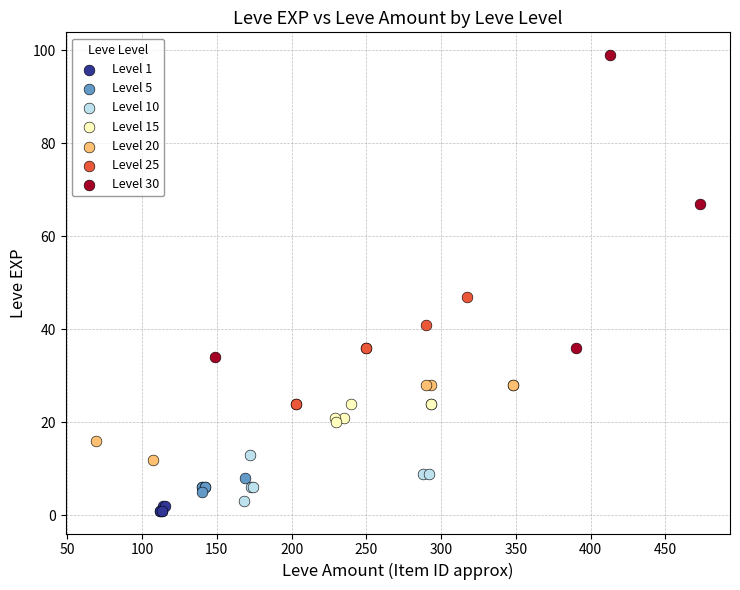

Which series contains the highest Y value?

Level 30